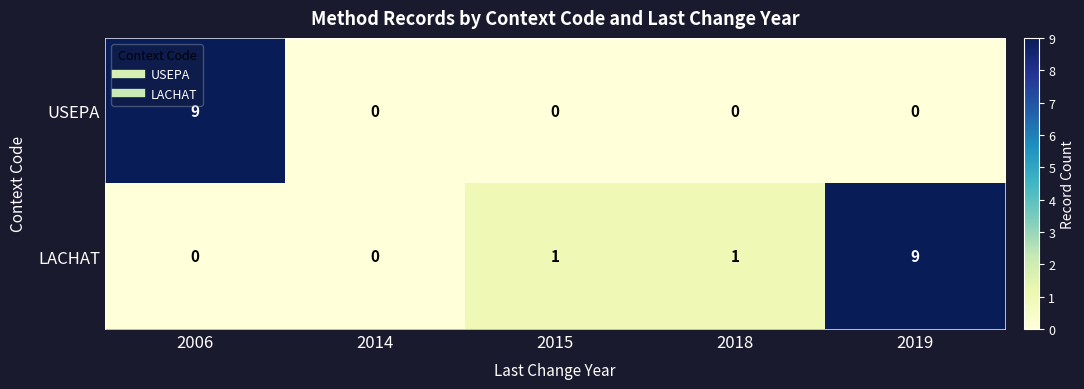

Reading right to left, what are all the values shown in this chart?

USEPA: 0	0	0	0	9
LACHAT: 9	1	1	0	0